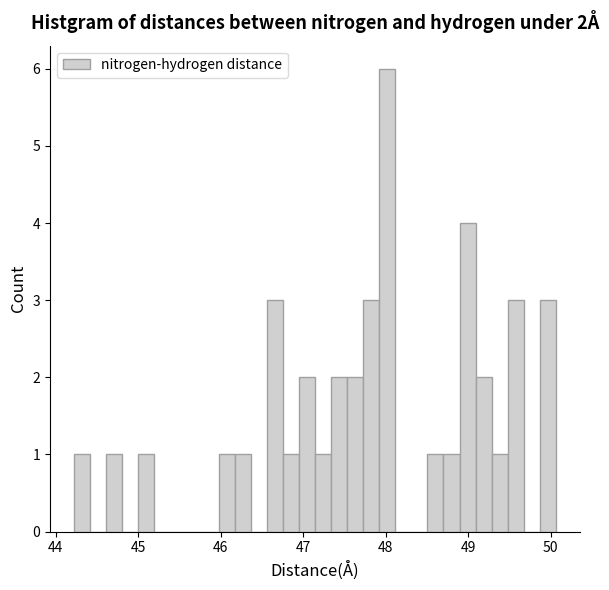

Around what value on the x-axis is the tallest bar? Give the approximate position of its centre, as read against the axis.

48.0